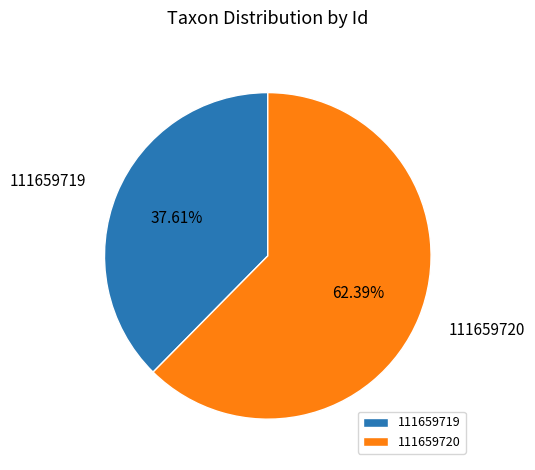

Which has a higher value, 111659720 or 111659719?

111659720